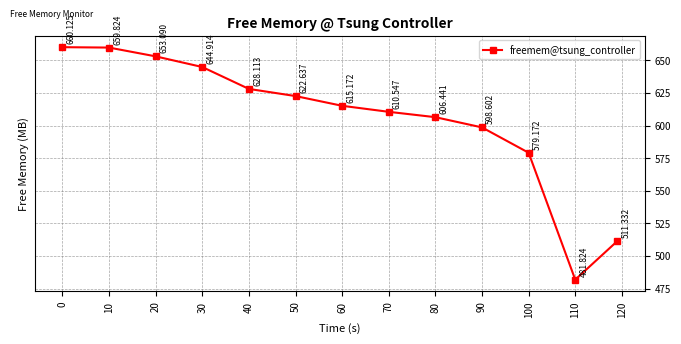

True or false: there are more than 2 points higher than both neighbors.

False